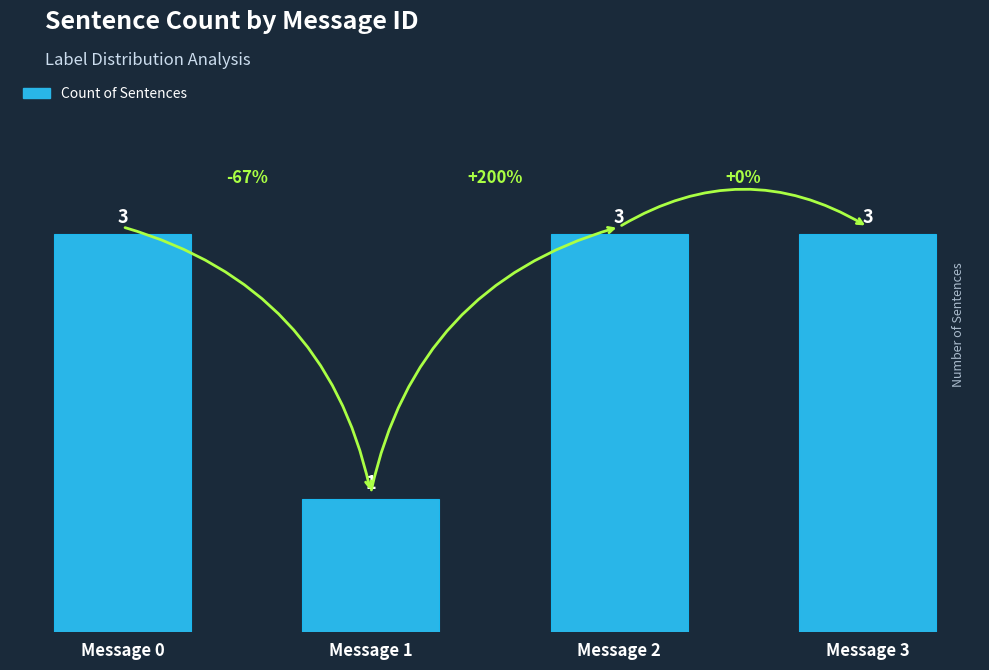

The chart shows a value of 2 at Message 3. True or false?

False